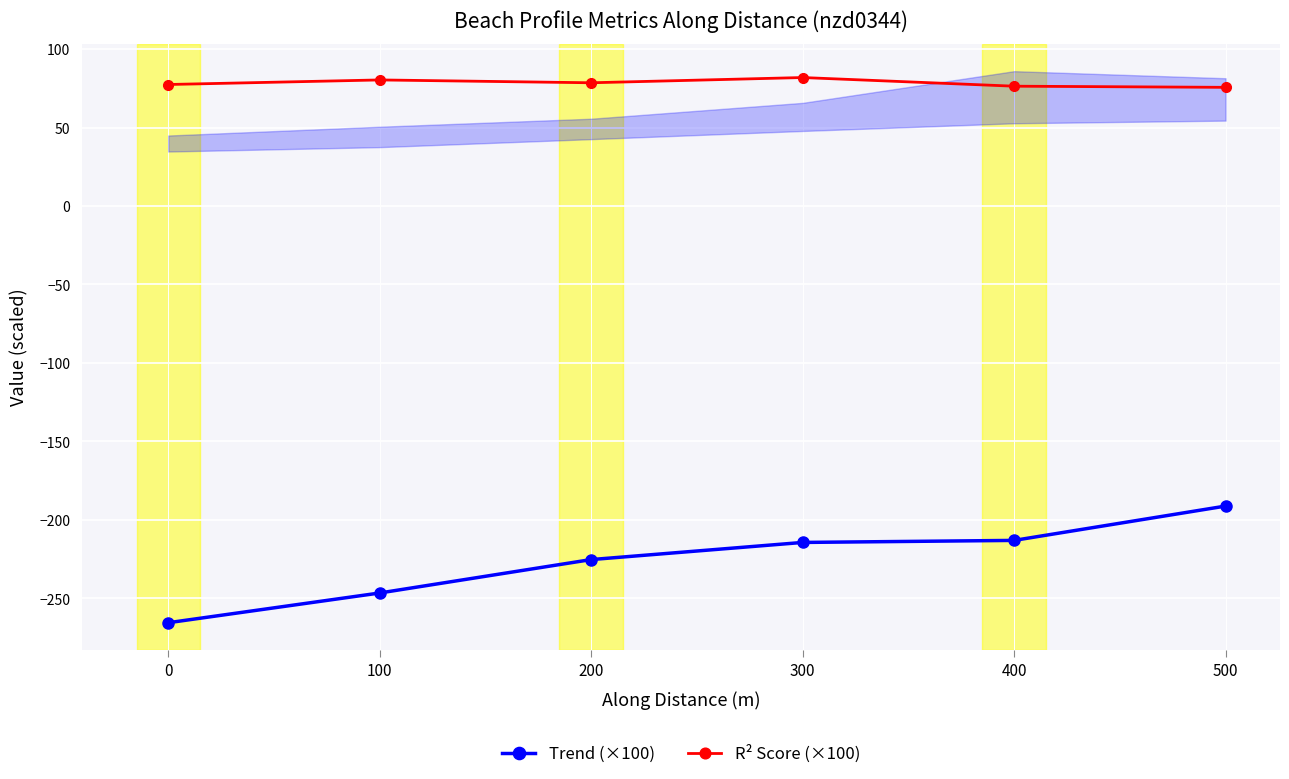

True or false: R² Score (×100) and Trend (×100) cross at least once.

False